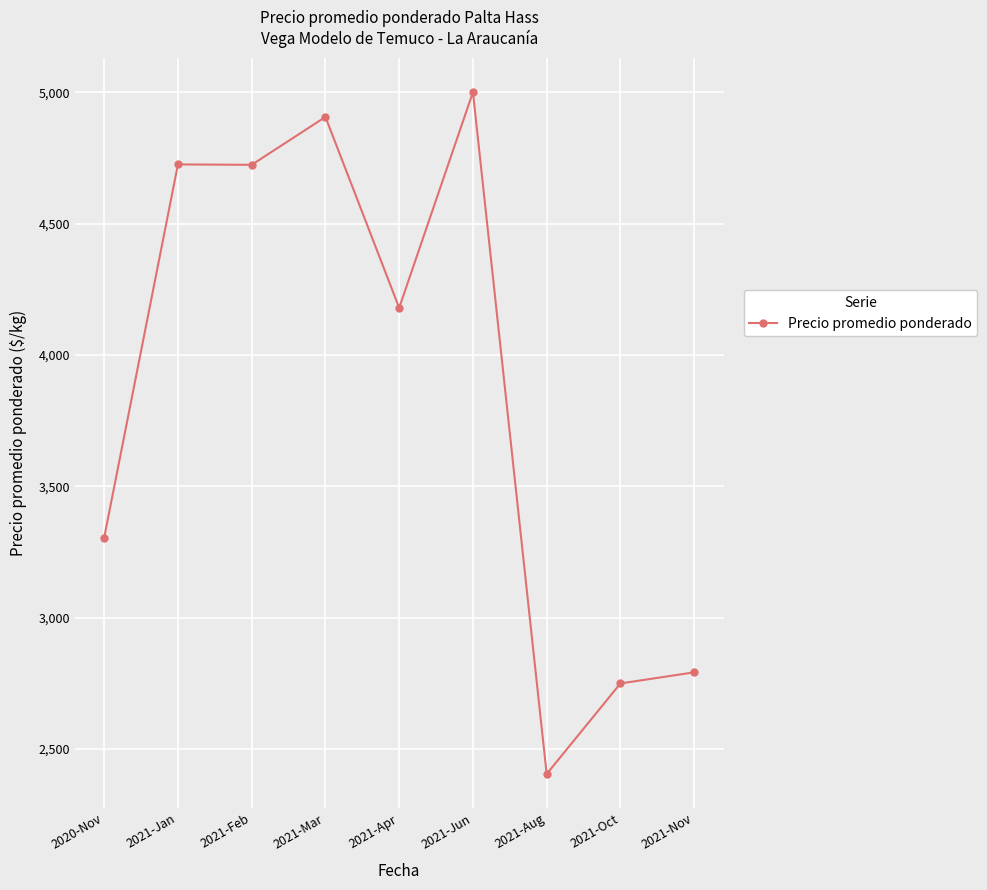

What is the minimum value shown in the chart?

2405.4